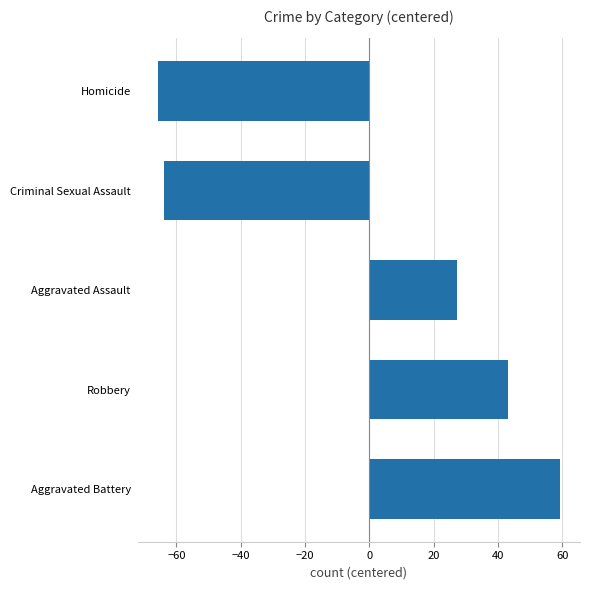

Are the bars grouped side by side (vs. stacked)?

No